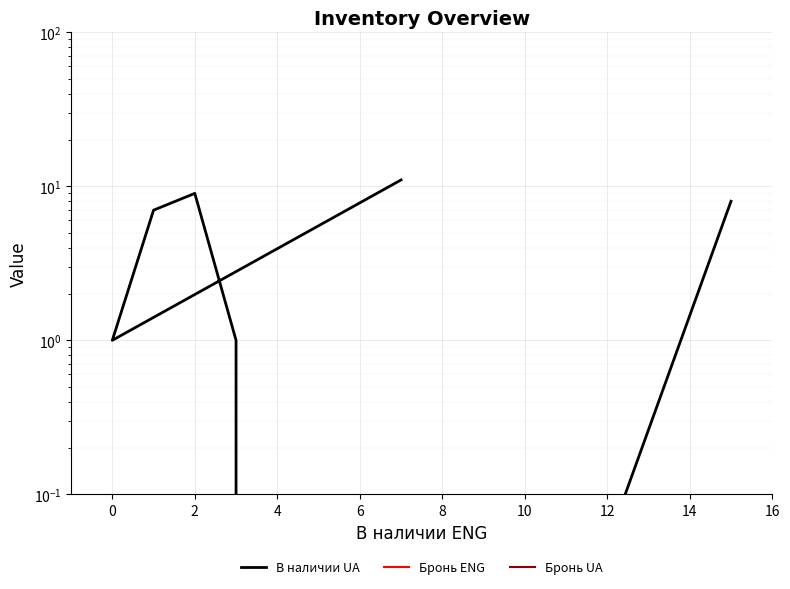

True or false: Бронь ENG has a value of 0.0 at 2.

True